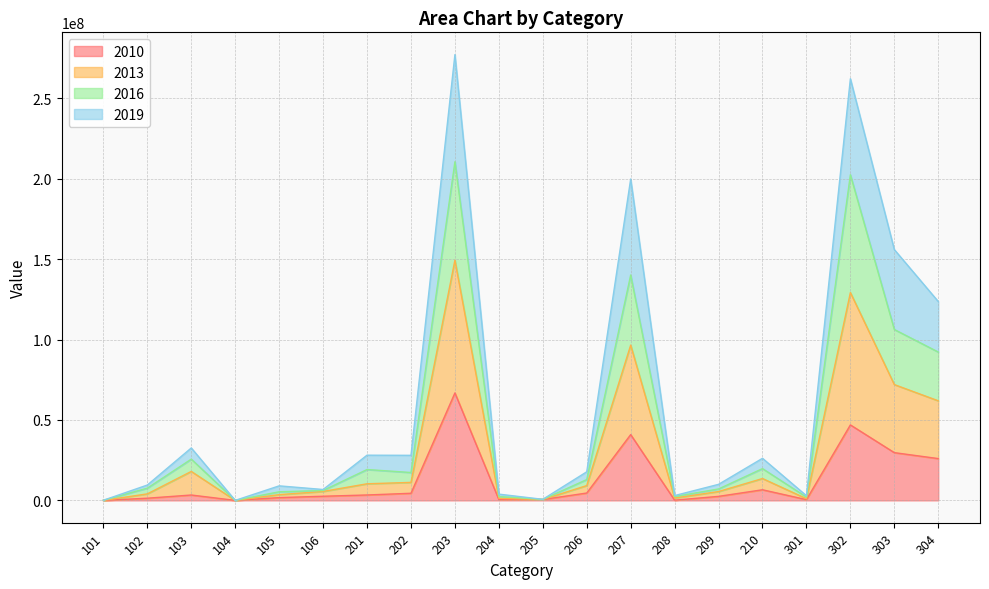

Is the value of 2013 at 209 greater than the value of 2016 at 204?

Yes